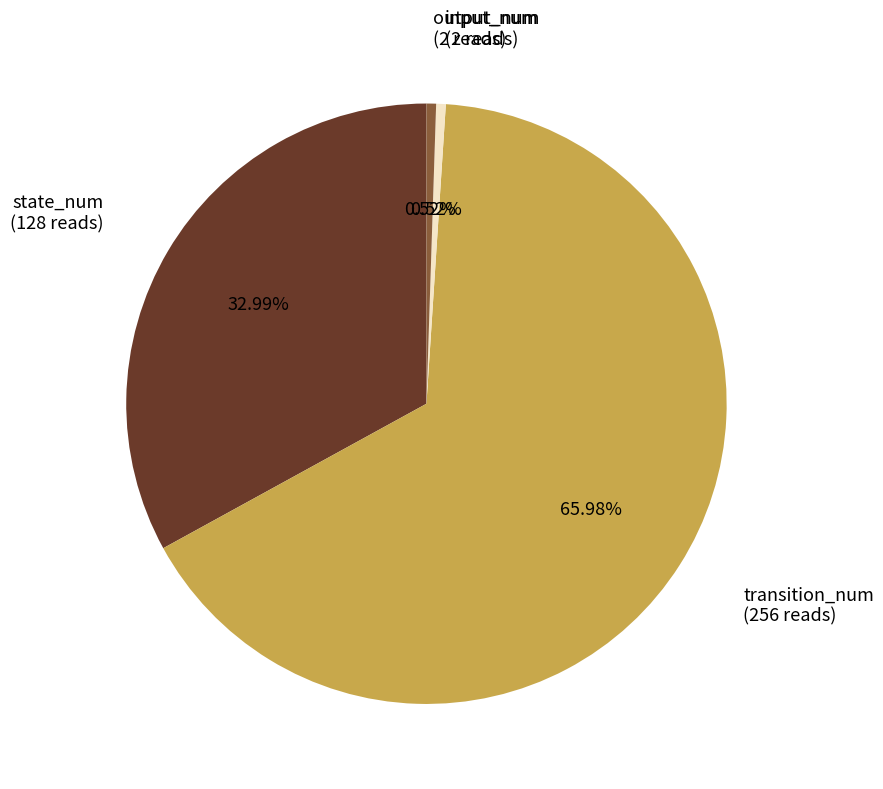

How many slices are in this pie chart?

4